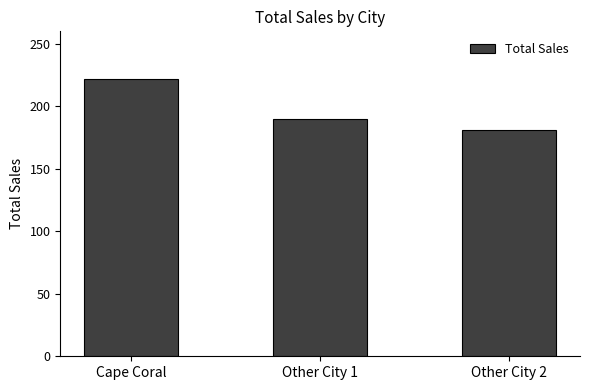

How many values are below 190?

1